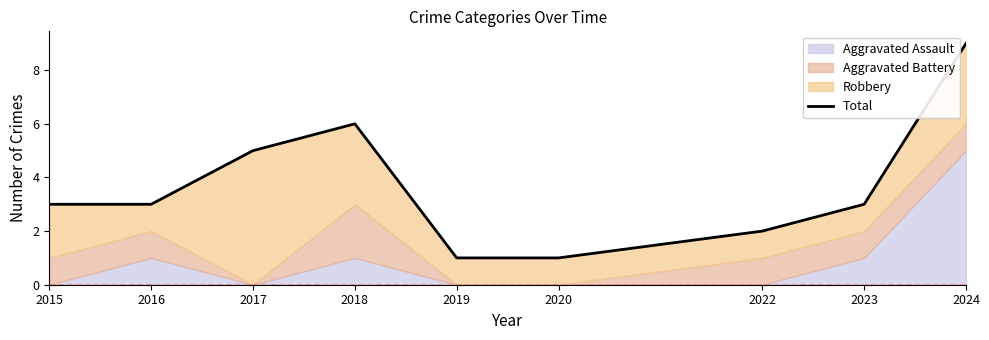

Rank the categories by value from lowest to highest.

2019, 2020, 2022, 2015, 2016, 2023, 2017, 2018, 2024